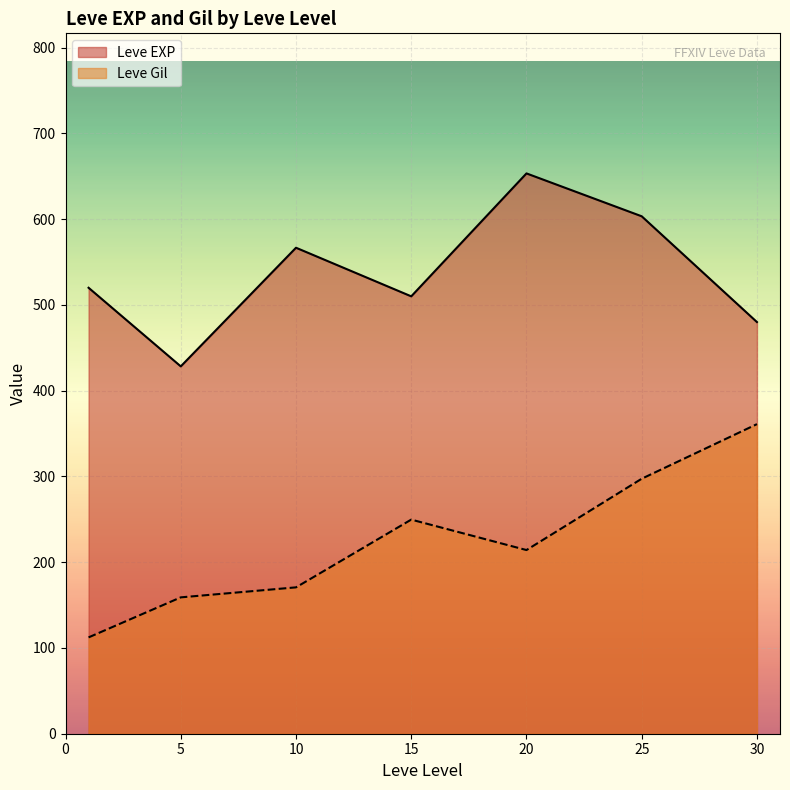

Which label corresponds to the largest value in the chart?

20